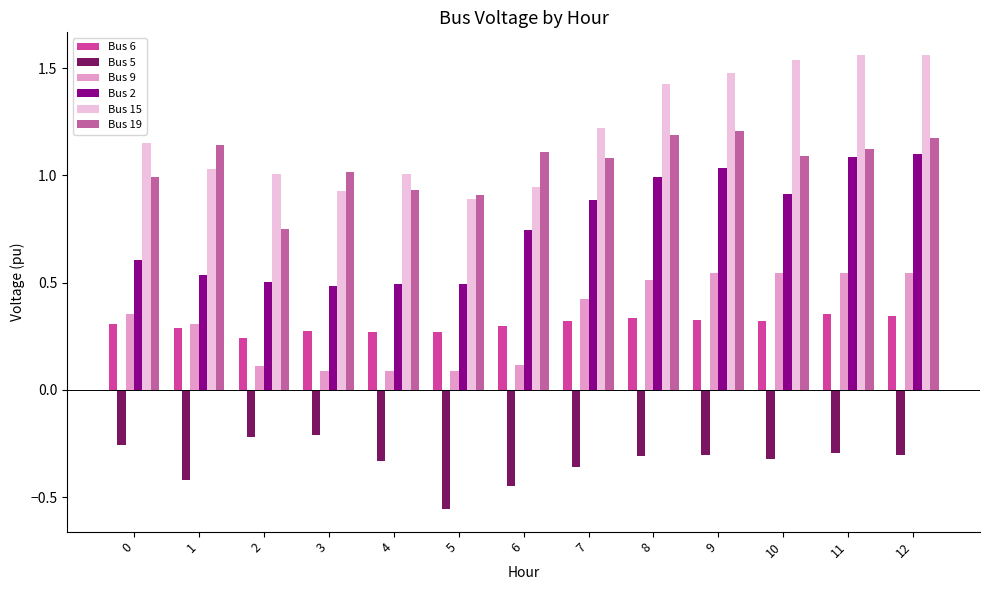

Where is Bus 15 nearest to the value 1?

2